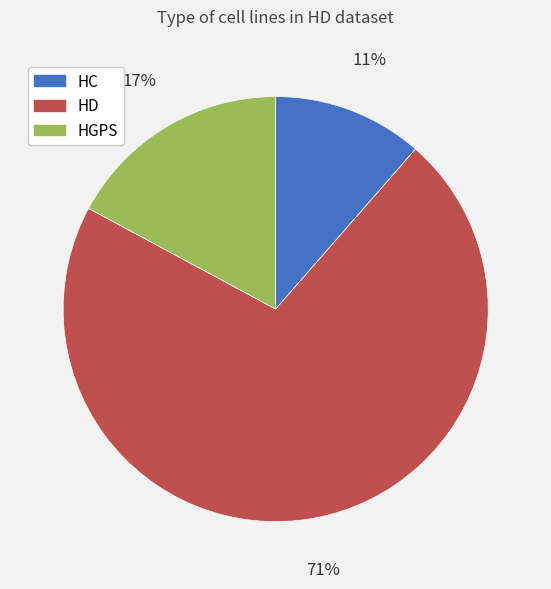

Which slice represents more than half of the pie?

HD